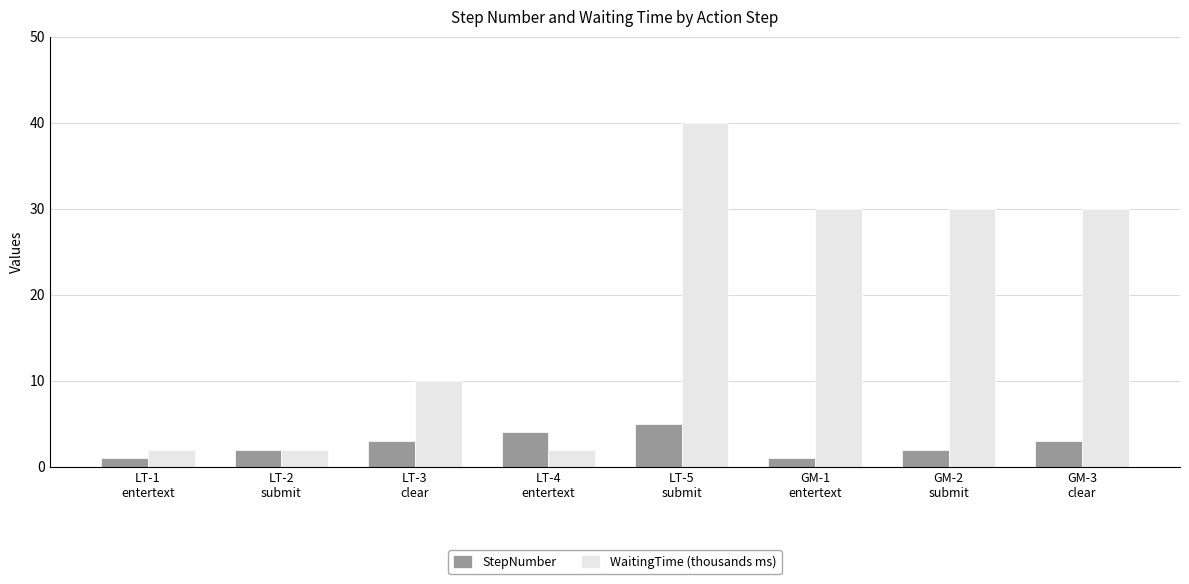

Are the bars grouped side by side (vs. stacked)?

Yes